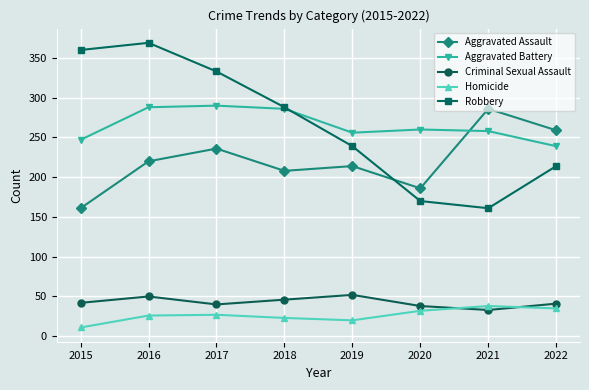

How many interior local peaks does the Robbery series have?

1